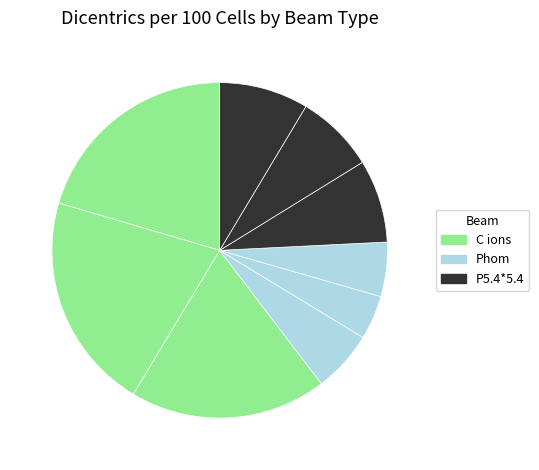

To the nearest percent, what is the difference between the largest and smallest slice percentages?

17%